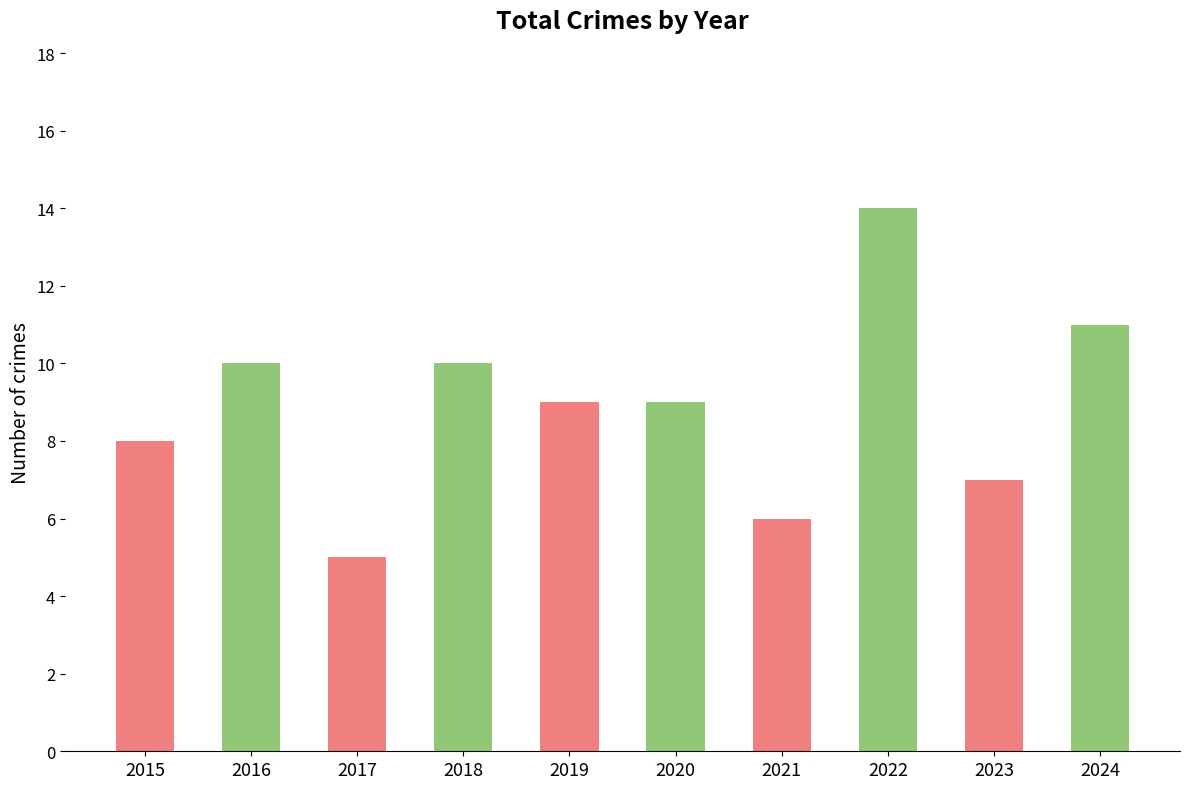

Where does the data first go above 9?

2016